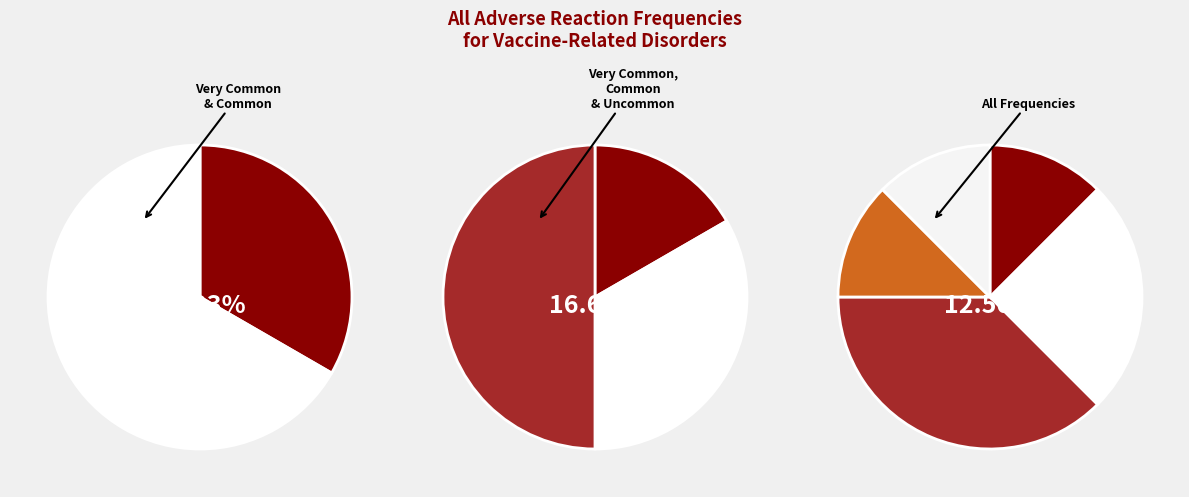

The Very common slice represents 1% of the pie. True or false?

False